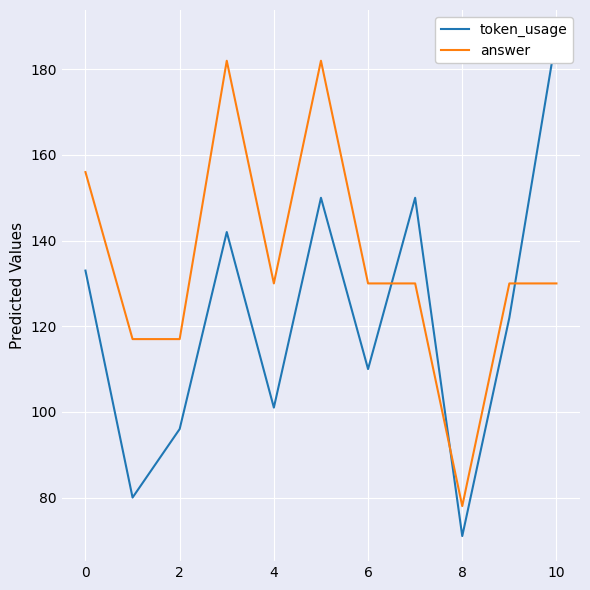

What is the maximum value for answer?

182